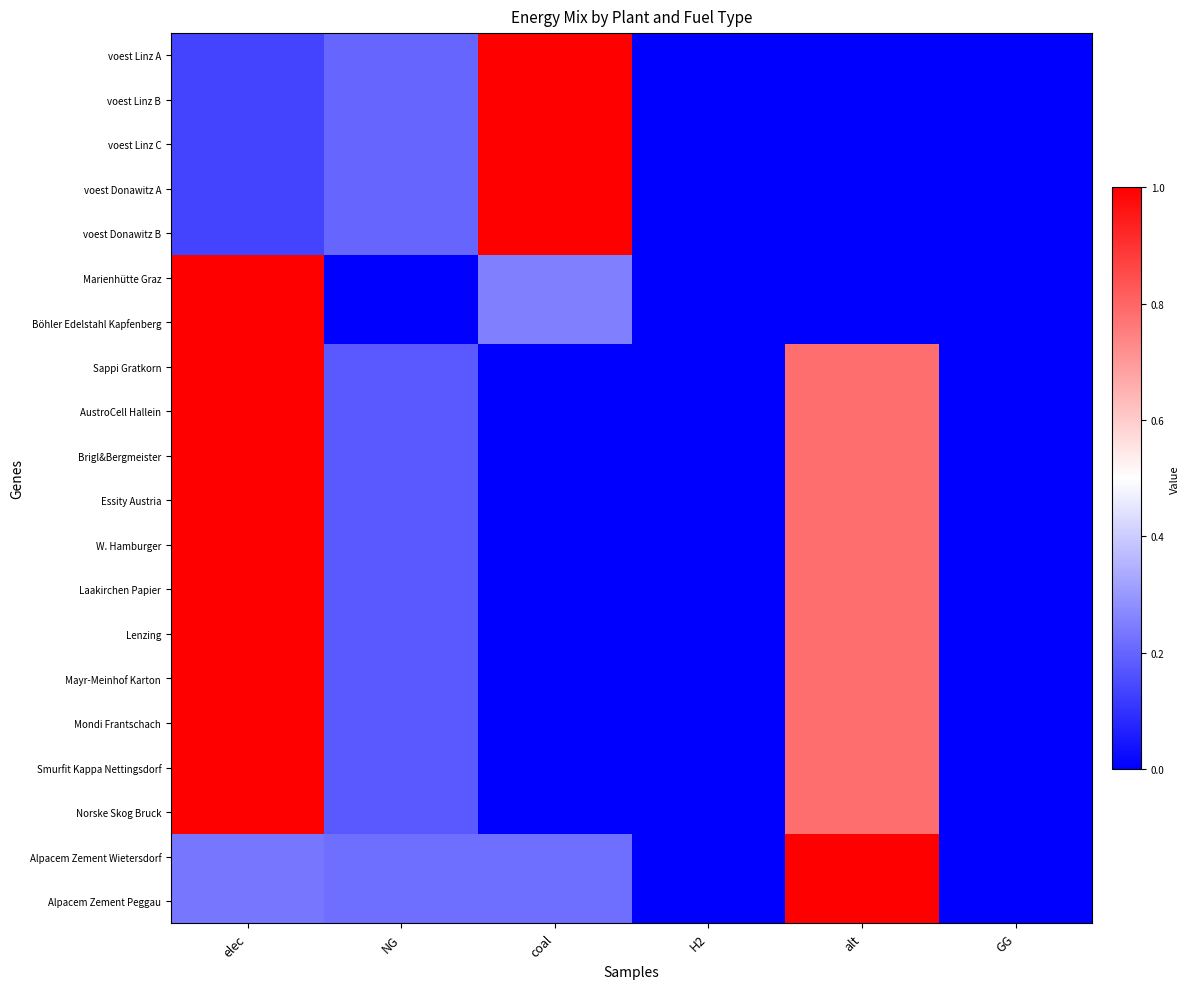

Reading left to right, extract all data points from this chart.

voest Linz A: elec=0.1	NG=0.2	coal=1.0	H2=0.0	alt=0.0	GG=0.0
voest Linz B: elec=0.1	NG=0.2	coal=1.0	H2=0.0	alt=0.0	GG=0.0
voest Linz C: elec=0.1	NG=0.2	coal=1.0	H2=0.0	alt=0.0	GG=0.0
voest Donawitz A: elec=0.1	NG=0.2	coal=1.0	H2=0.0	alt=0.0	GG=0.0
voest Donawitz B: elec=0.1	NG=0.2	coal=1.0	H2=0.0	alt=0.0	GG=0.0
Marienhütte Graz: elec=1.0	NG=0.0	coal=0.2	H2=0.0	alt=0.0	GG=0.0
Böhler Edelstahl Kapfenberg: elec=1.0	NG=0.0	coal=0.2	H2=0.0	alt=0.0	GG=0.0
Sappi Gratkorn: elec=1.0	NG=0.2	coal=0.0	H2=0.0	alt=0.8	GG=0.0
AustroCell Hallein: elec=1.0	NG=0.2	coal=0.0	H2=0.0	alt=0.8	GG=0.0
Brigl&Bergmeister: elec=1.0	NG=0.2	coal=0.0	H2=0.0	alt=0.8	GG=0.0
Essity Austria: elec=1.0	NG=0.2	coal=0.0	H2=0.0	alt=0.8	GG=0.0
W. Hamburger: elec=1.0	NG=0.2	coal=0.0	H2=0.0	alt=0.8	GG=0.0
Laakirchen Papier: elec=1.0	NG=0.2	coal=0.0	H2=0.0	alt=0.8	GG=0.0
Lenzing: elec=1.0	NG=0.2	coal=0.0	H2=0.0	alt=0.8	GG=0.0
Mayr-Meinhof Karton: elec=1.0	NG=0.2	coal=0.0	H2=0.0	alt=0.8	GG=0.0
Mondi Frantschach: elec=1.0	NG=0.2	coal=0.0	H2=0.0	alt=0.8	GG=0.0
Smurfit Kappa Nettingsdorf: elec=1.0	NG=0.2	coal=0.0	H2=0.0	alt=0.8	GG=0.0
Norske Skog Bruck: elec=1.0	NG=0.2	coal=0.0	H2=0.0	alt=0.8	GG=0.0
Alpacem Zement Wietersdorf: elec=0.2	NG=0.2	coal=0.2	H2=0.0	alt=1.0	GG=0.0
Alpacem Zement Peggau: elec=0.2	NG=0.2	coal=0.2	H2=0.0	alt=1.0	GG=0.0